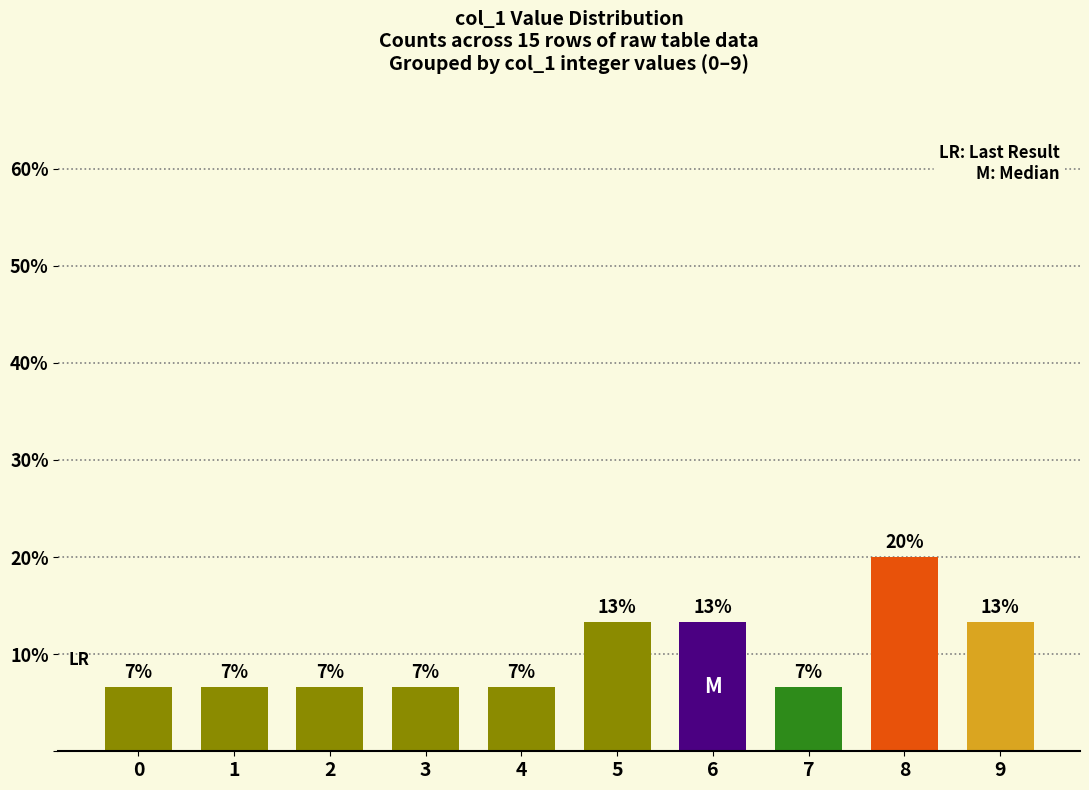

How many bars are there in total?

10